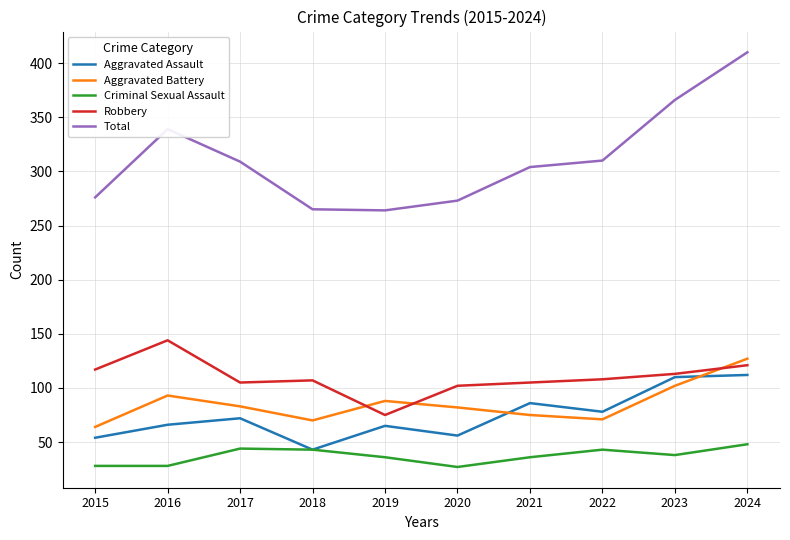

What is the maximum value for Criminal Sexual Assault?

48